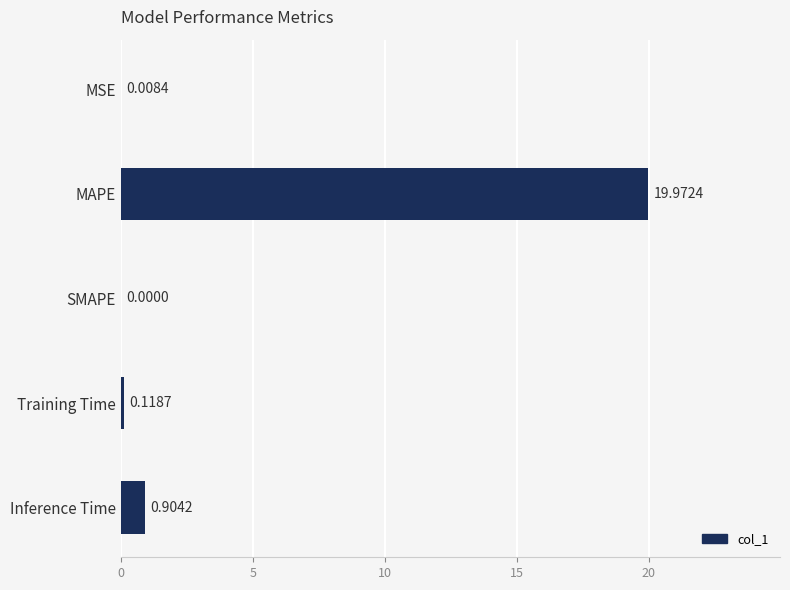

Where is the data nearest to the value 9?

Inference Time